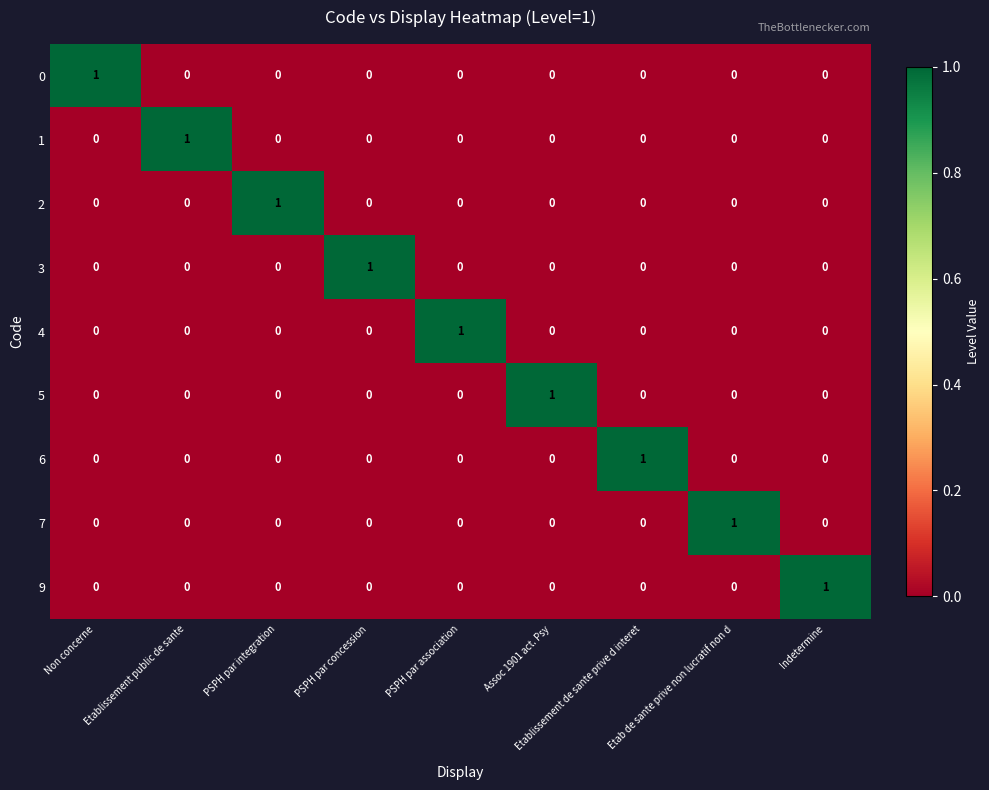

At how many categories does at least one series exceed 0?

9